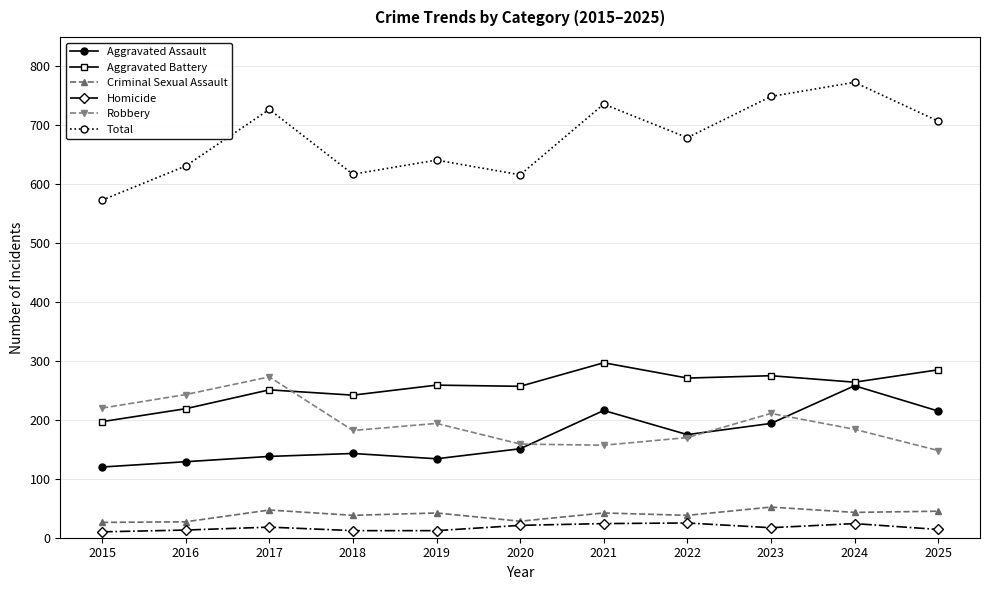

What is the maximum value shown in the chart?

773